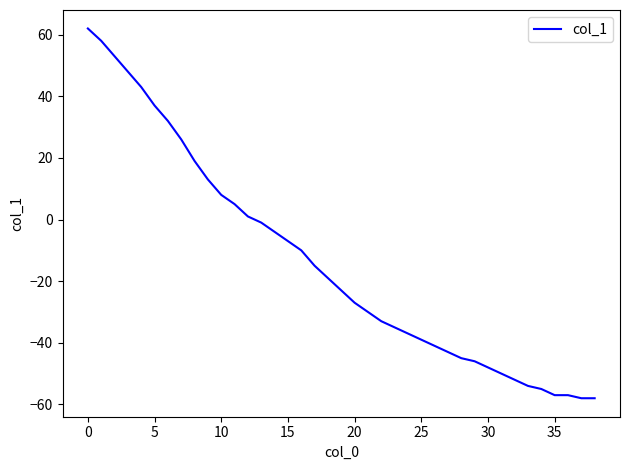

What is the minimum value shown in the chart?

-58